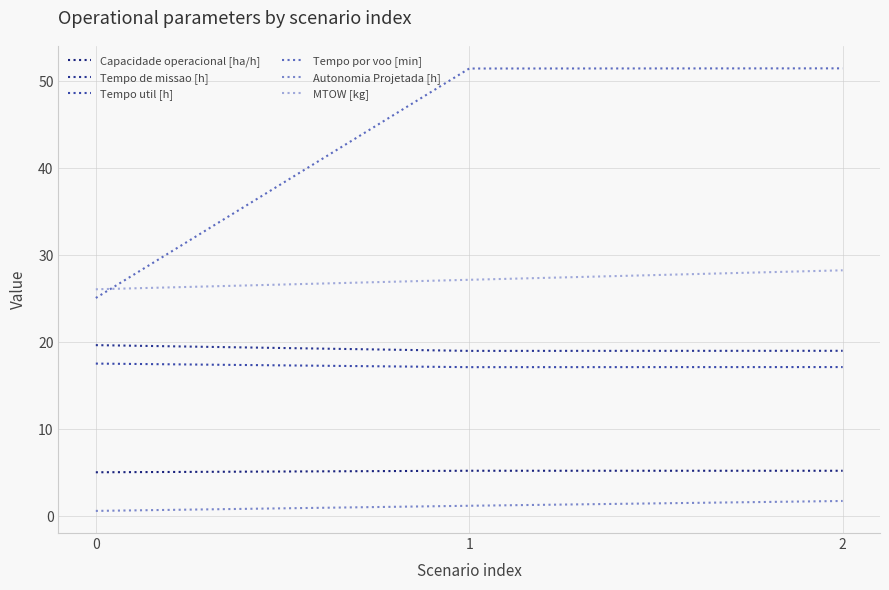

What is the value of the Autonomia Projetada [h] point at the 3rd from the left?

1.8